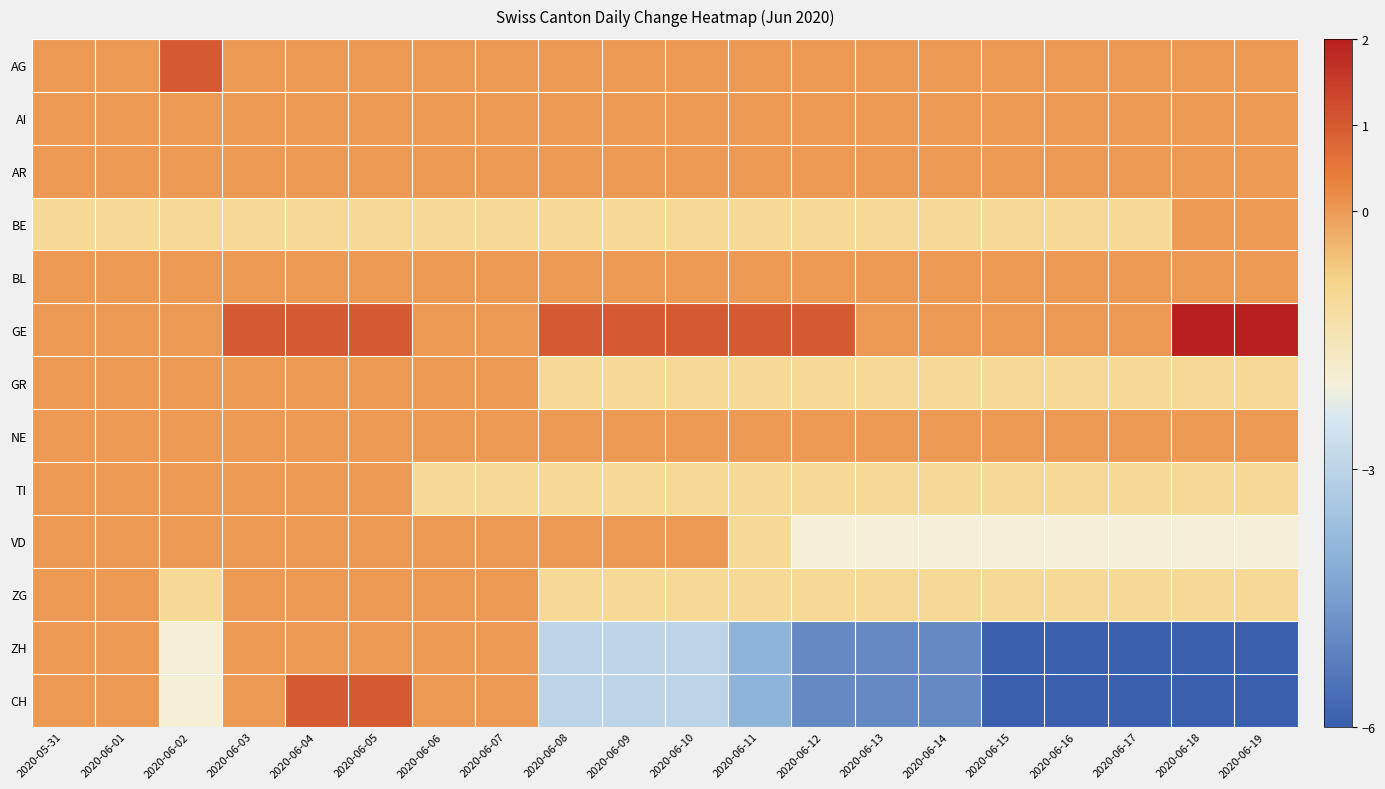

Between 2020-06-02 and 2020-06-14, which series saw the biggest shift?

ZH